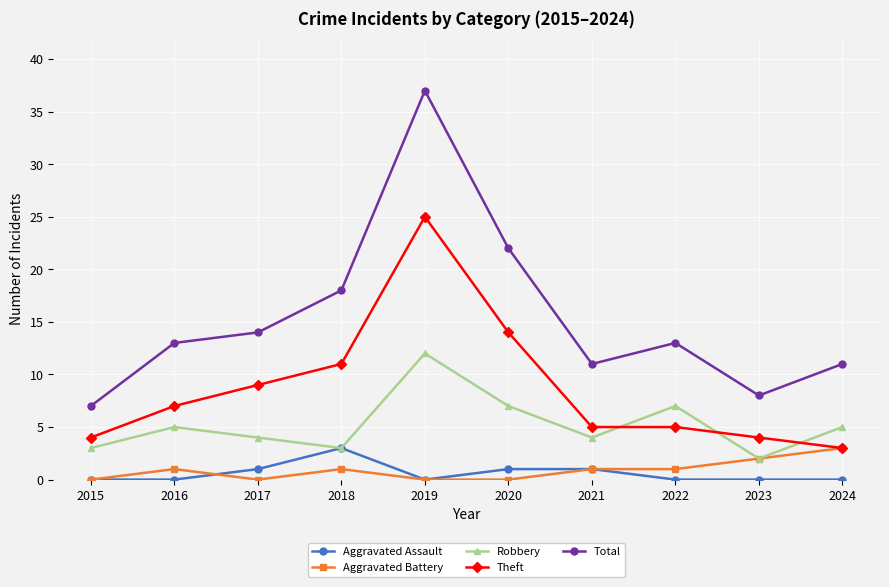

True or false: Aggravated Battery has more than 0 interior local peaks.

True